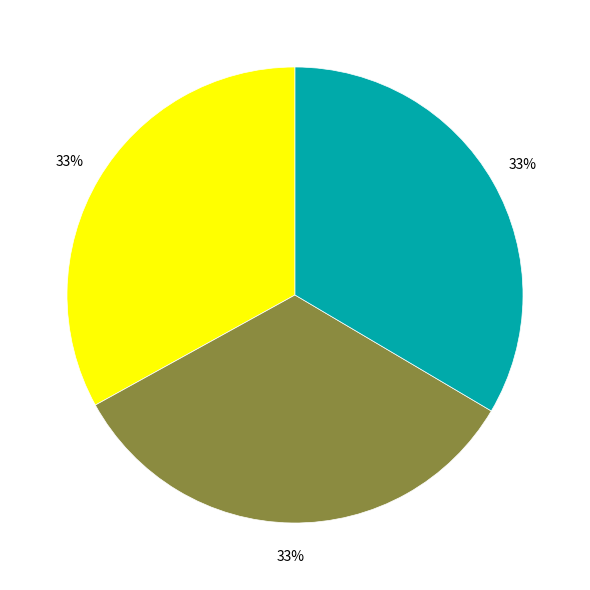

Is there any slice that represents more than half of the pie?

No